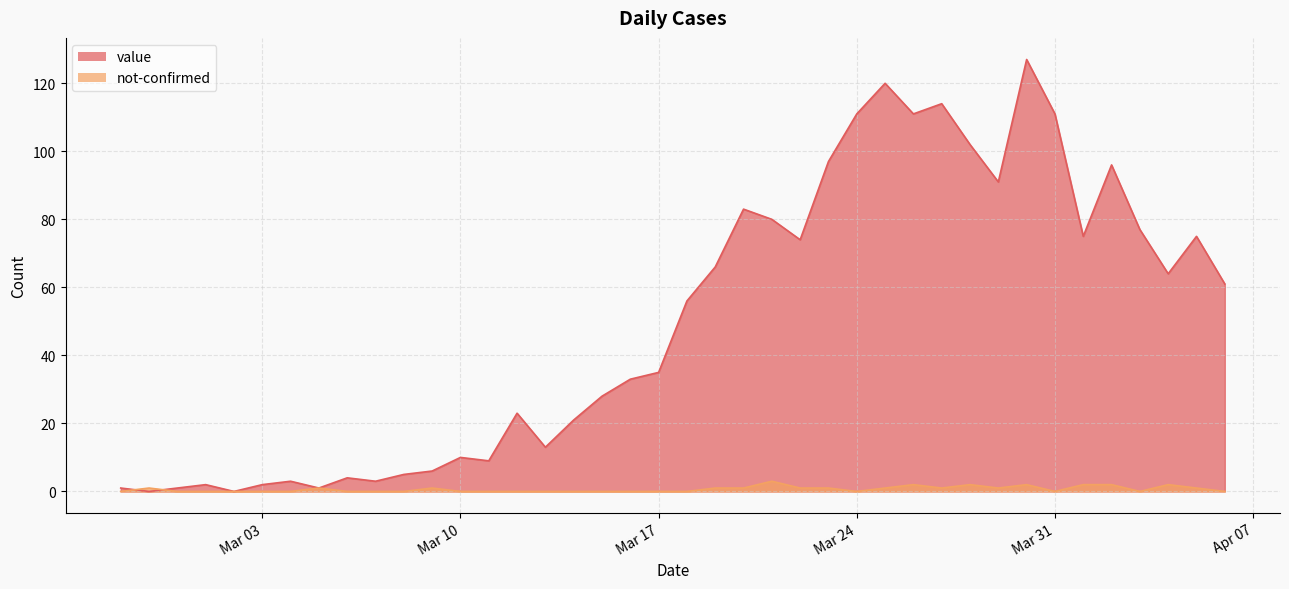

Reading left to right, what are all the values shown in this chart?

value: 1	0	1	2	0	2	3	1	4	3	5	6	10	9	23	13	21	28	33	35	56	66	83	80	74	97	111	120	111	114	102	91	127	111	75	96	77	64	75	61
not-confirmed: 0	1	0	0	0	0	0	1	0	0	0	1	0	0	0	0	0	0	0	0	0	1	1	3	1	1	0	1	2	1	2	1	2	0	2	2	0	2	1	0